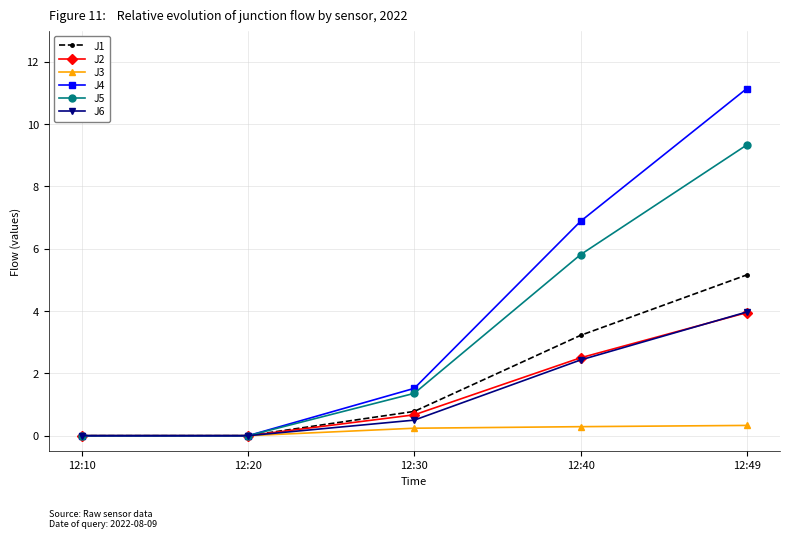

Between 12:10 and 12:40, which series saw the biggest shift?

J4